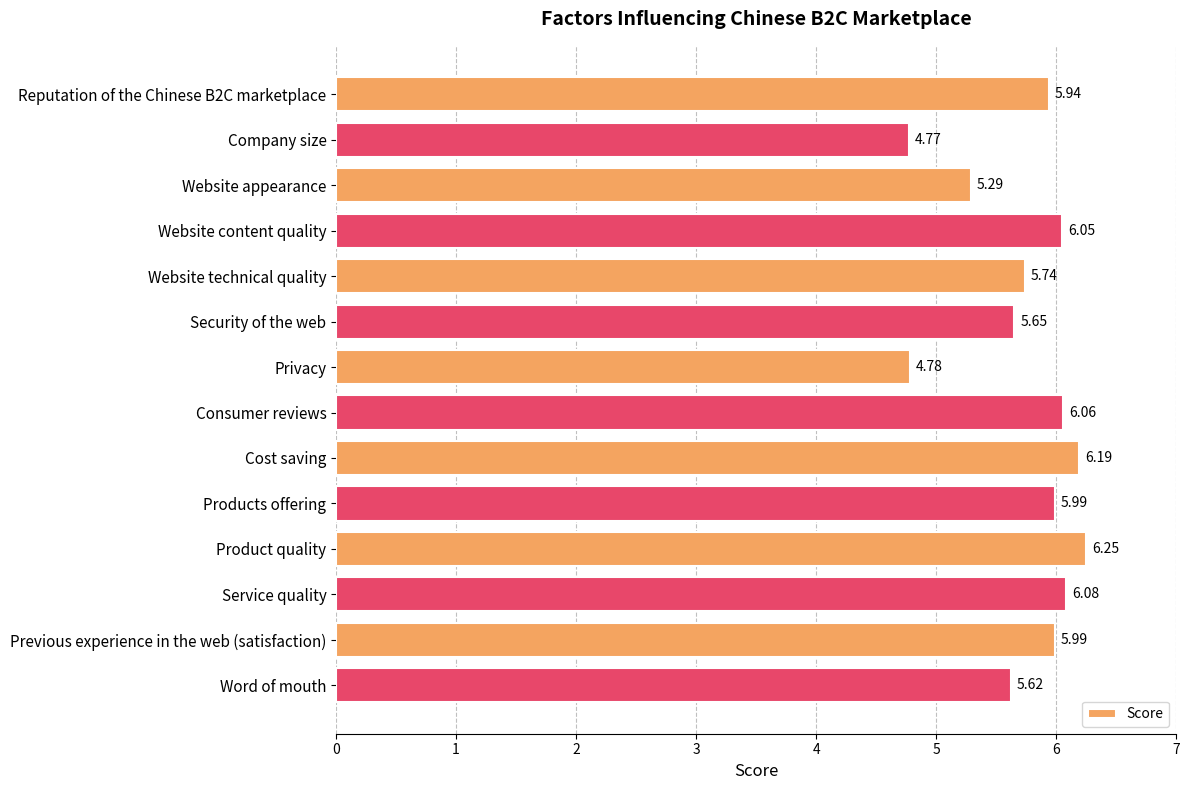

Approximately how many times larger is the value at Word of mouth compared to Security of the web?

1.0